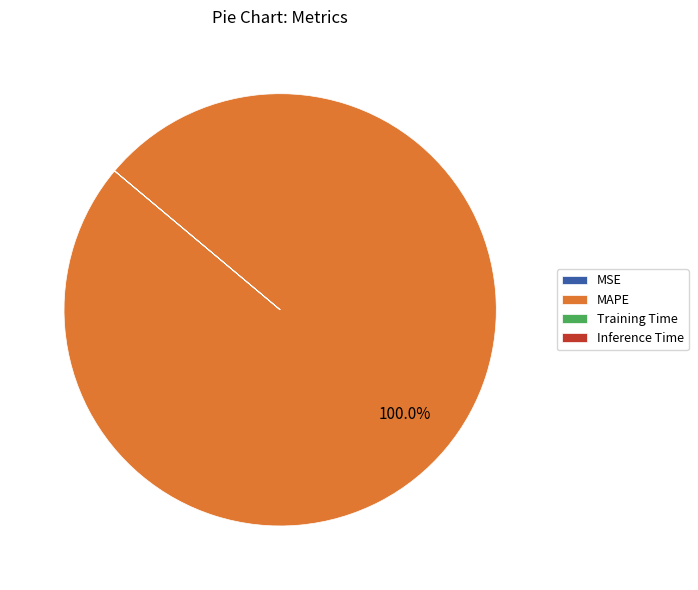

Is MAPE the majority of the pie?

Yes